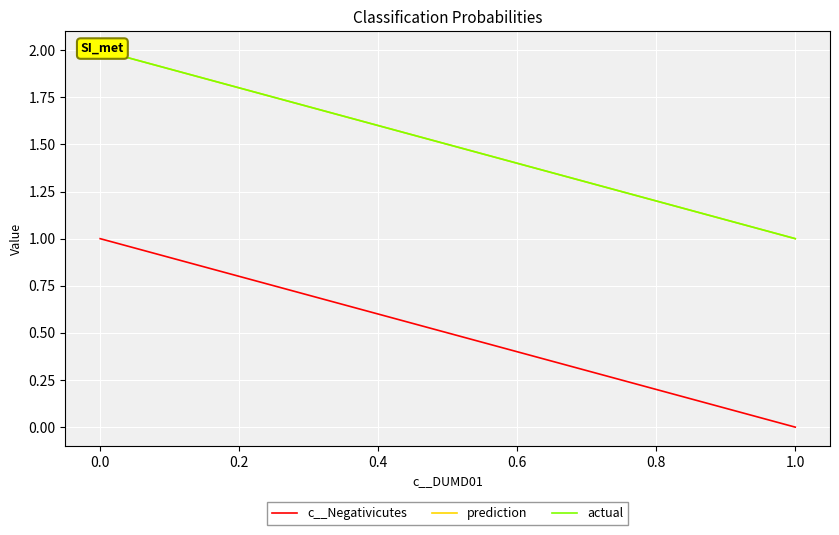

What is the difference between the maximum and minimum values in the prediction series?

1.0